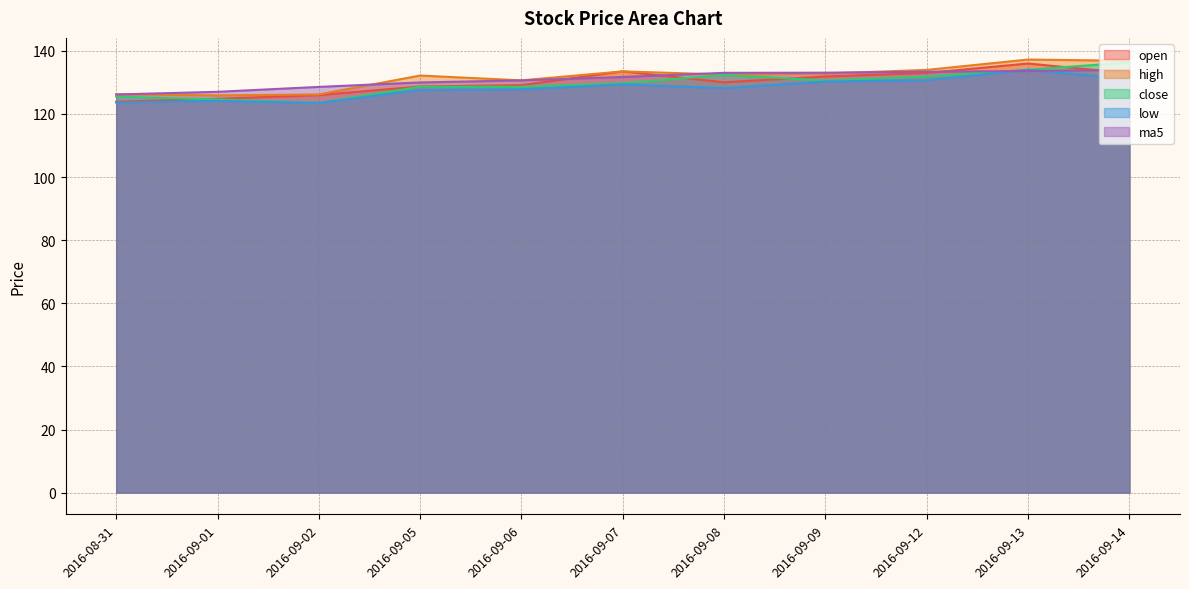

What is the difference between the highest and lowest values at 2016-09-09?

2.8